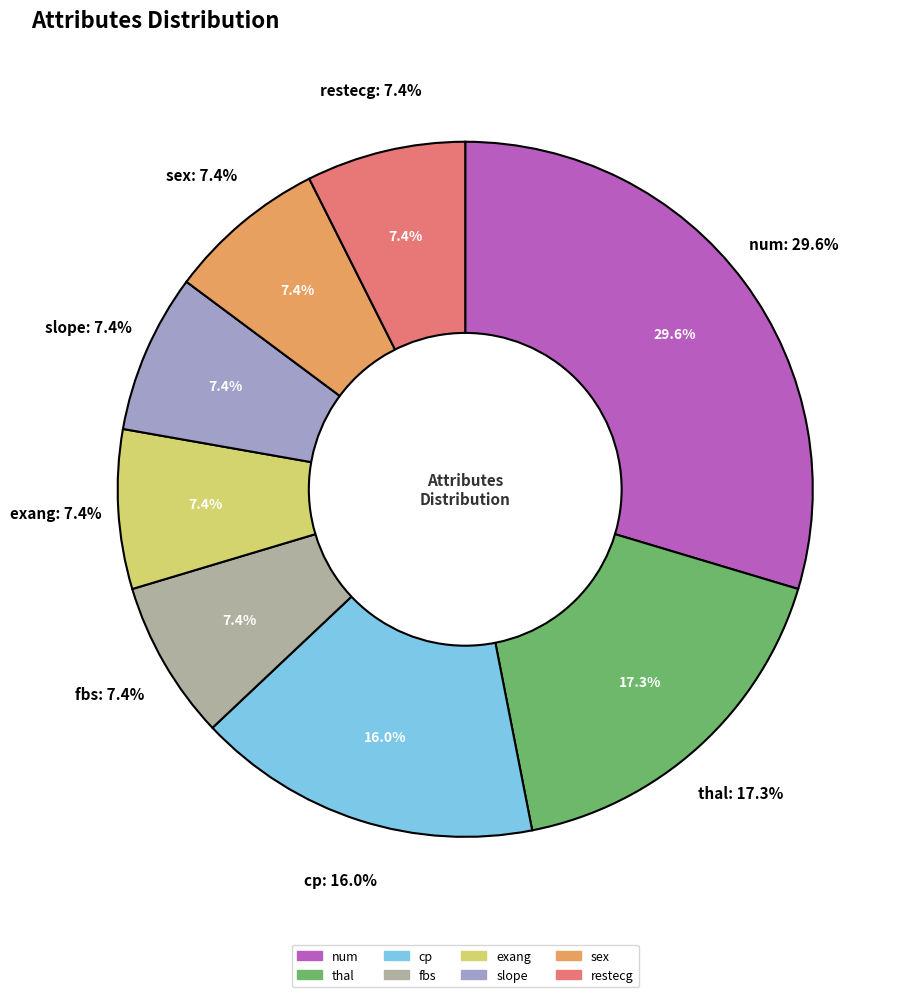

How many slices are in this pie chart?

8